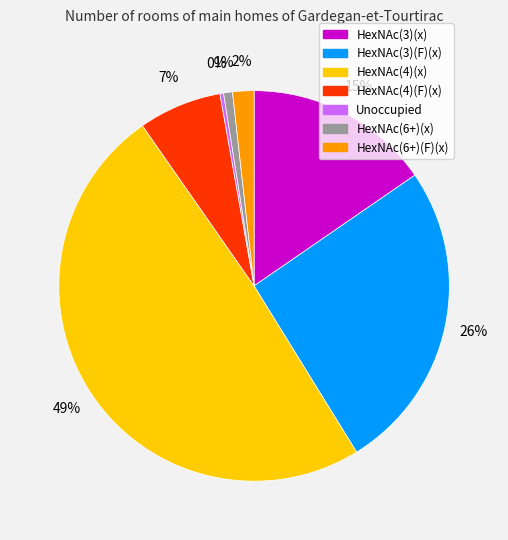

To the nearest percent, what is the average slice percentage?

14%